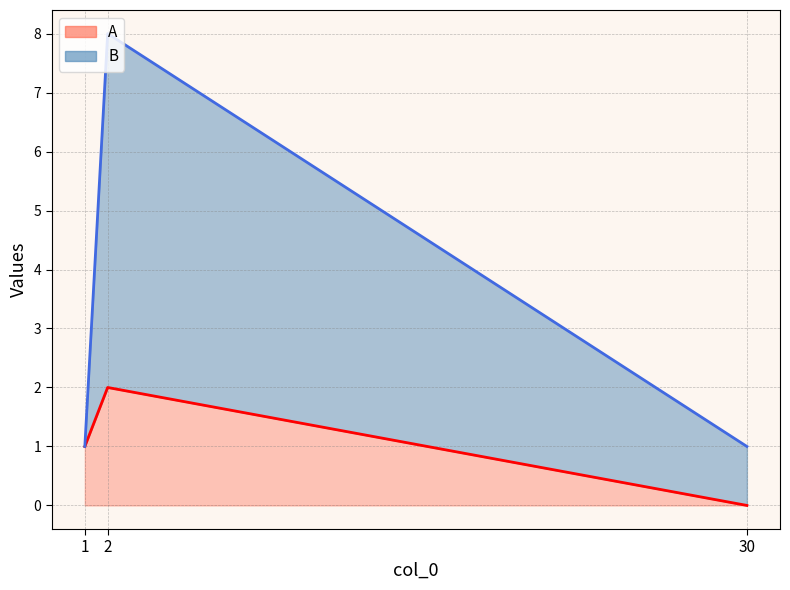

How many data points does each series have?

3